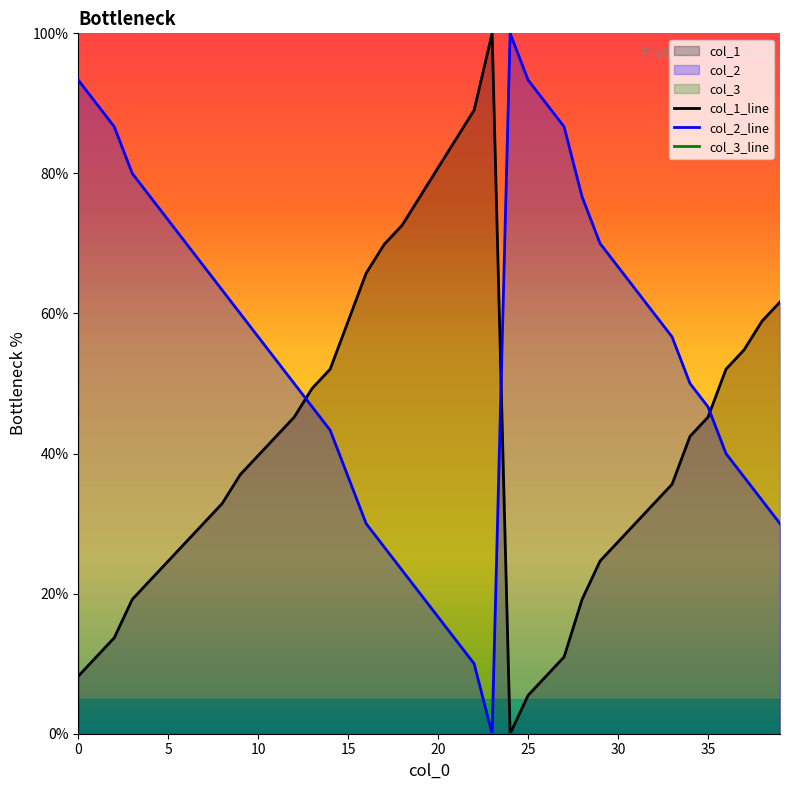

The col_2_line series shows 103.2 at 5. True or false?

False